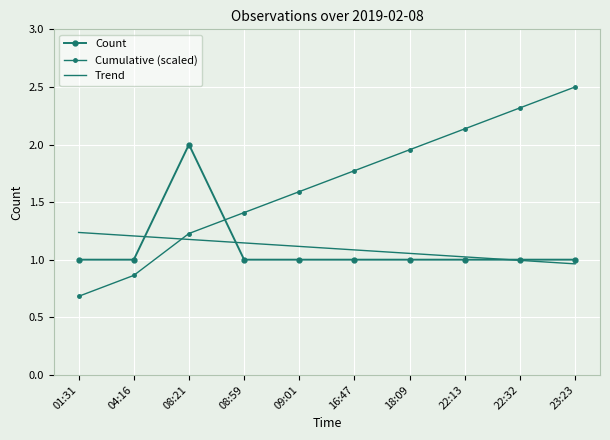

Reading right to left, list all the values displayed in this chart.

Count: 23:23=1.0	22:32=1.0	22:13=1.0	18:09=1.0	16:47=1.0	09:01=1.0	08:59=1.0	08:21=2.0	04:16=1.0	01:31=1.0
Cumulative (scaled): 23:23=2.5	22:32=2.3	22:13=2.1	18:09=2.0	16:47=1.8	09:01=1.6	08:59=1.4	08:21=1.2	04:16=0.9	01:31=0.7
Trend: 23:23=1.0	22:32=1.0	22:13=1.0	18:09=1.1	16:47=1.1	09:01=1.1	08:59=1.1	08:21=1.2	04:16=1.2	01:31=1.2